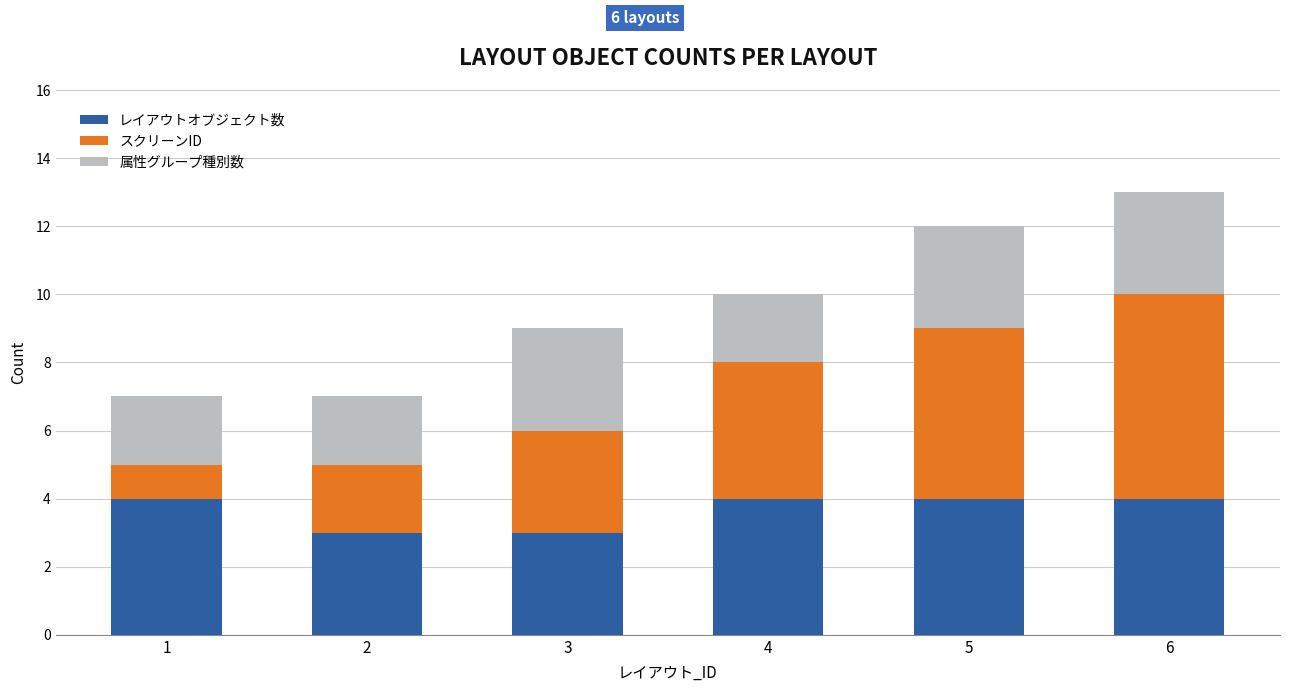

Is it true that レイアウトオブジェクト数 equals 4 at 5?

True